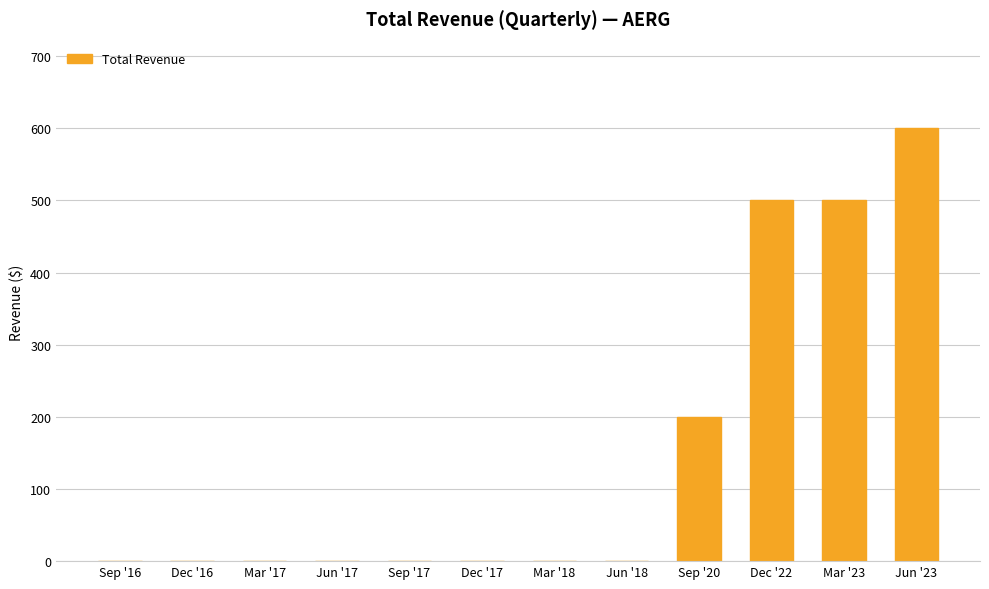

Reading left to right, extract all data points from this chart.

0	0	0	0	0	0	0	0	200	500	500	600